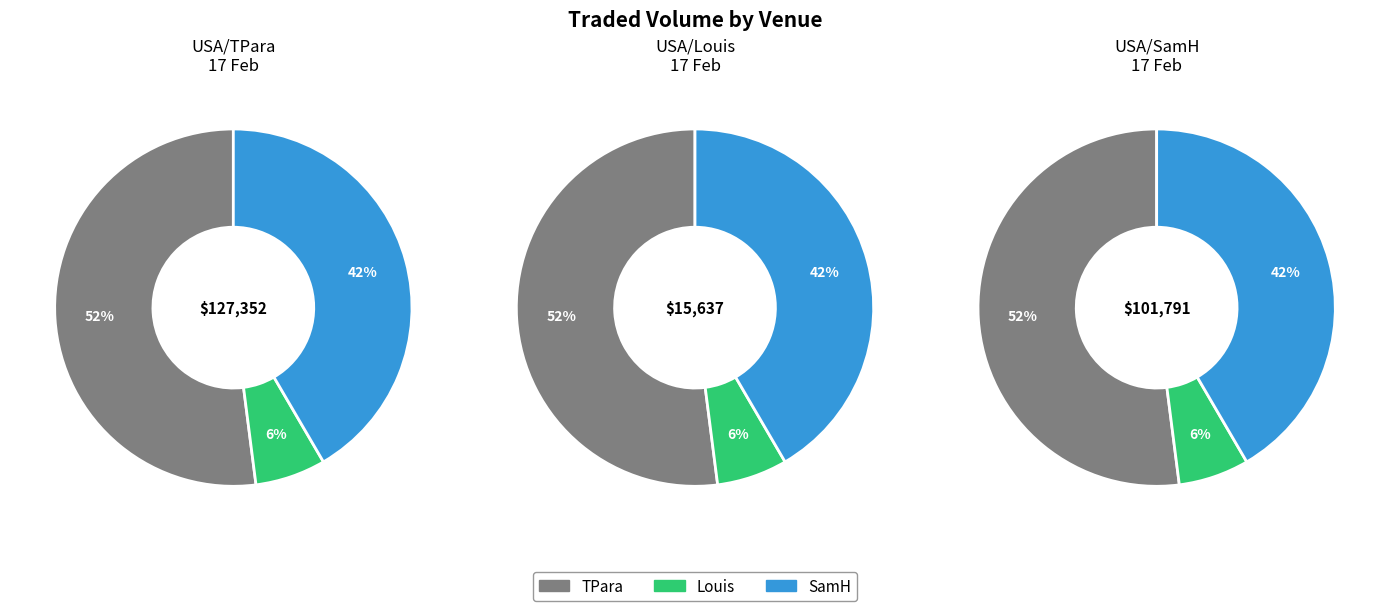

Count the number of slices in the pie.

3